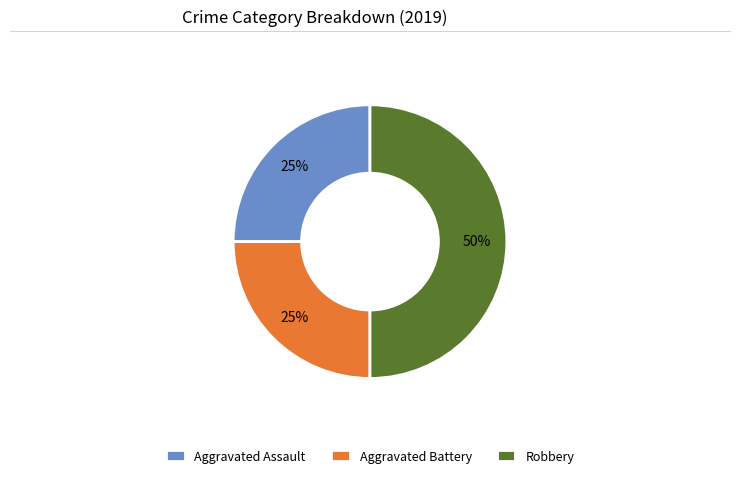

Is it true that Robbery is 50% of the pie?

True